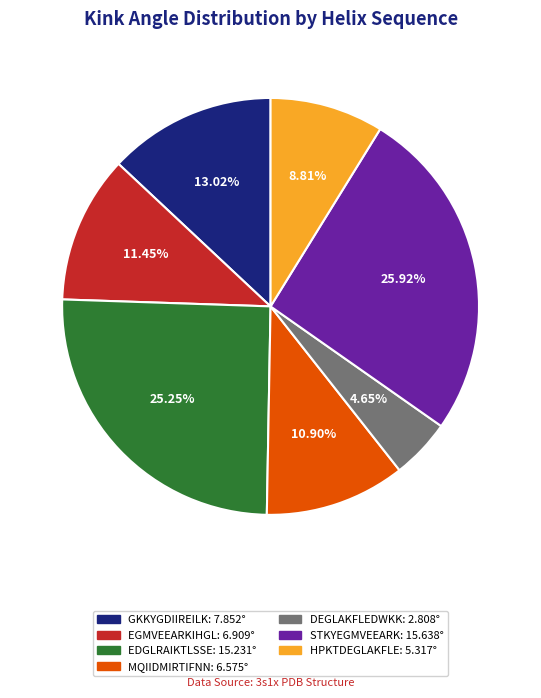

To the nearest percent, what is the average slice percentage?

14%